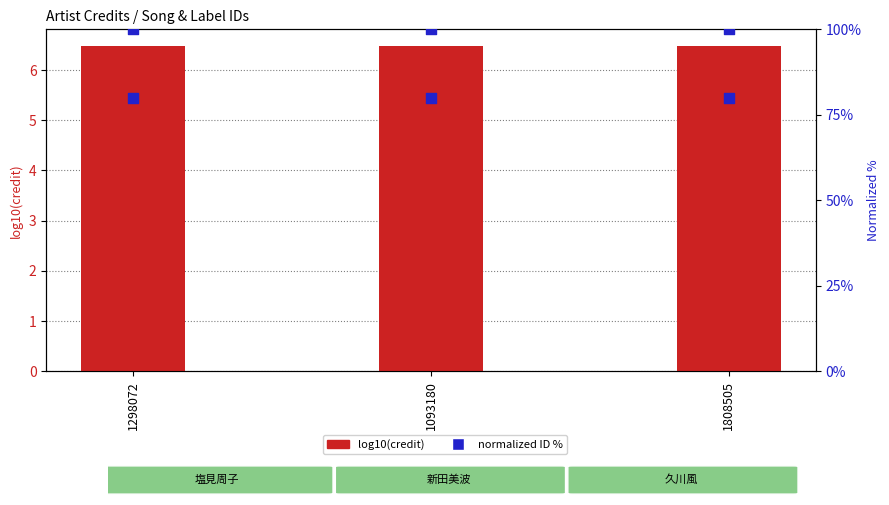

Which series has the largest Y range (max minus min)?

log10(credit)